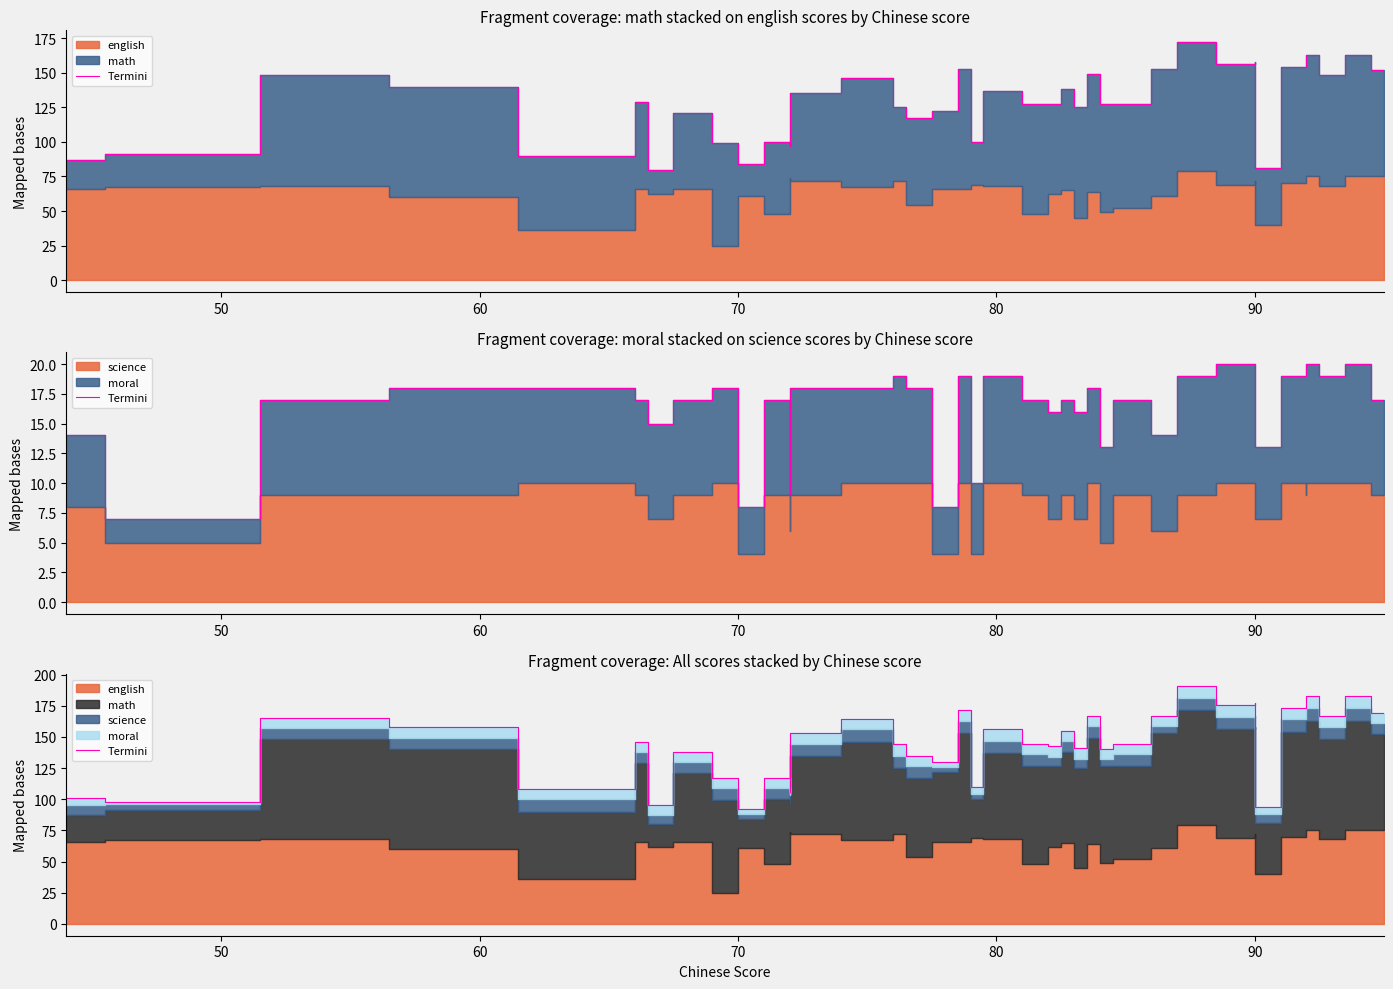

Reading left to right, extract all data points from this chart.

101	98	165	158	108	146	95	138	117	92	117	106	153	164	144	135	130	172	110	156	144	143	155	141	167	154	140	144	167	191	176	177	94	173	177	183	167	183	169